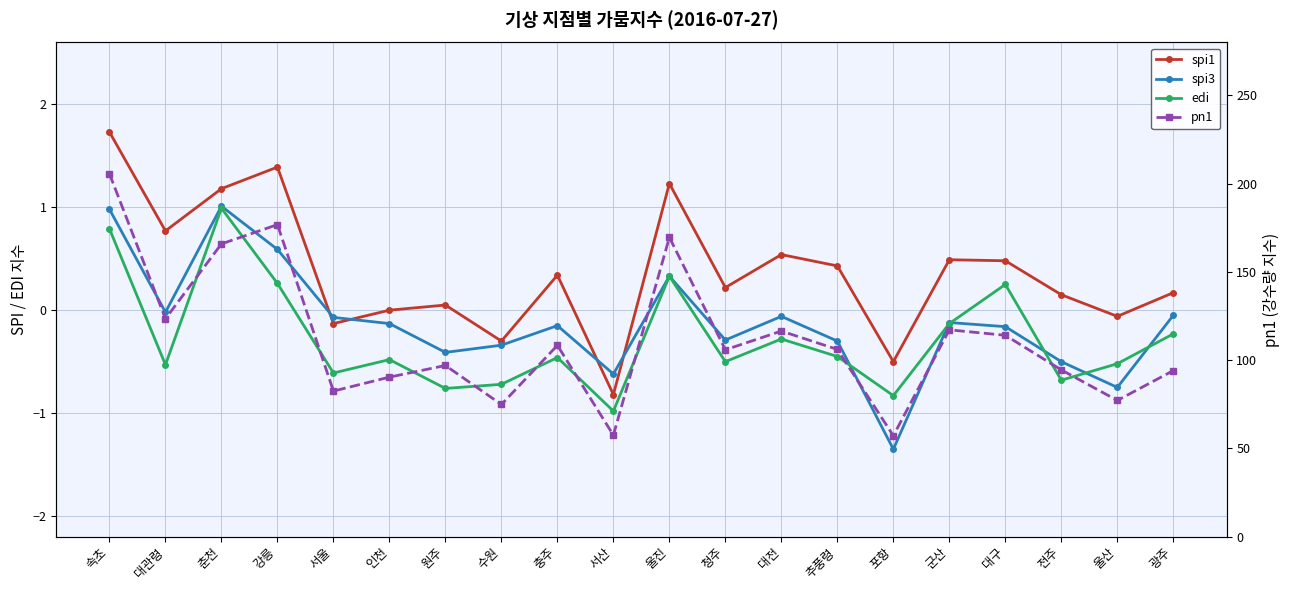

Between 청주 and 울진, which is larger?

울진